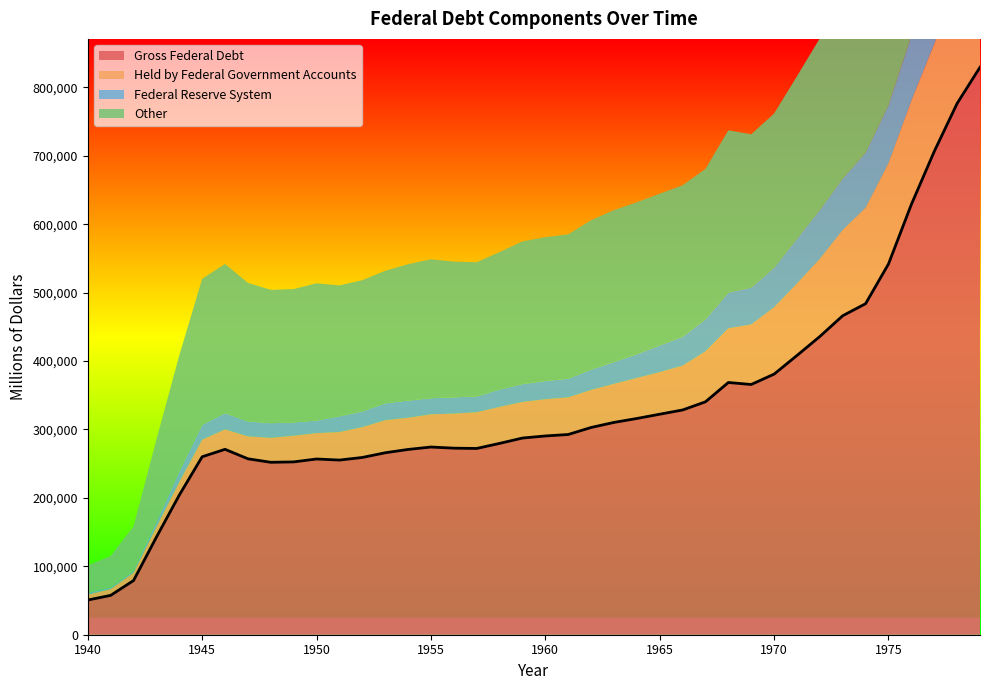

Reading left to right, what are all the values shown in this chart?

Gross Federal Debt: 1940=50696	1941=57531	1942=79200	1943=142648	1944=204079	1945=260123	1946=270991	1947=257149	1948=252031	1949=252610	1950=256853	1951=255288	1952=259097	1953=265963	1954=270812	1955=274366	1956=272693	1957=272252	1958=279666	1959=287465	1960=290525	1961=292648	1962=302928	1963=310324	1964=316059	1965=322318	1966=328498	1967=340445	1968=368685	1969=365769	1970=380921	1971=408176	1972=435936	1973=466291	1974=483893	1975=541925	1976=628970	1977=706398	1978=776602	1979=829467
Held by Federal Government Accounts: 1940=7924	1941=9308	1942=11447	1943=14882	1944=19283	1945=24941	1946=29130	1947=32810	1948=35761	1949=38288	1950=37830	1951=40962	1952=44339	1953=47580	1954=46313	1955=47751	1956=50537	1957=52931	1958=53329	1959=52764	1960=53686	1961=54291	1962=54918	1963=56345	1964=59210	1965=61540	1966=64784	1967=73819	1968=79140	1969=87661	1970=97723	1971=105140	1972=113559	1973=125381	1974=140194	1975=147225	1976=151566	1977=157294	1978=169476	1979=189161
Federal Reserve System: 1940=2458	1941=2180	1942=2640	1943=7149	1944=14899	1945=21792	1946=23783	1947=21872	1948=21366	1949=19343	1950=18331	1951=22982	1952=22906	1953=24746	1954=25037	1955=23607	1956=23758	1957=23035	1958=25438	1959=26044	1960=26523	1961=27253	1962=29663	1963=32027	1964=34794	1965=39100	1966=42169	1967=46719	1968=52230	1969=54095	1970=57714	1971=65518	1972=71426	1973=75181	1974=80648	1975=84993	1976=94714	1977=105004	1978=115480	1979=115594
Other: 1940=40314	1941=46043	1942=65113	1943=120617	1944=169897	1945=213390	1946=218078	1947=202467	1948=194904	1949=194979	1950=200692	1951=191344	1952=191852	1953=193637	1954=199462	1955=203009	1956=198398	1957=196285	1958=200898	1959=208657	1960=210317	1961=211104	1962=218347	1963=221951	1964=222055	1965=221678	1966=221545	1967=219907	1968=237315	1969=224013	1970=225484	1971=237519	1972=250951	1973=265729	1974=263051	1975=309707	1976=382690	1977=444100	1978=491646	1979=524712